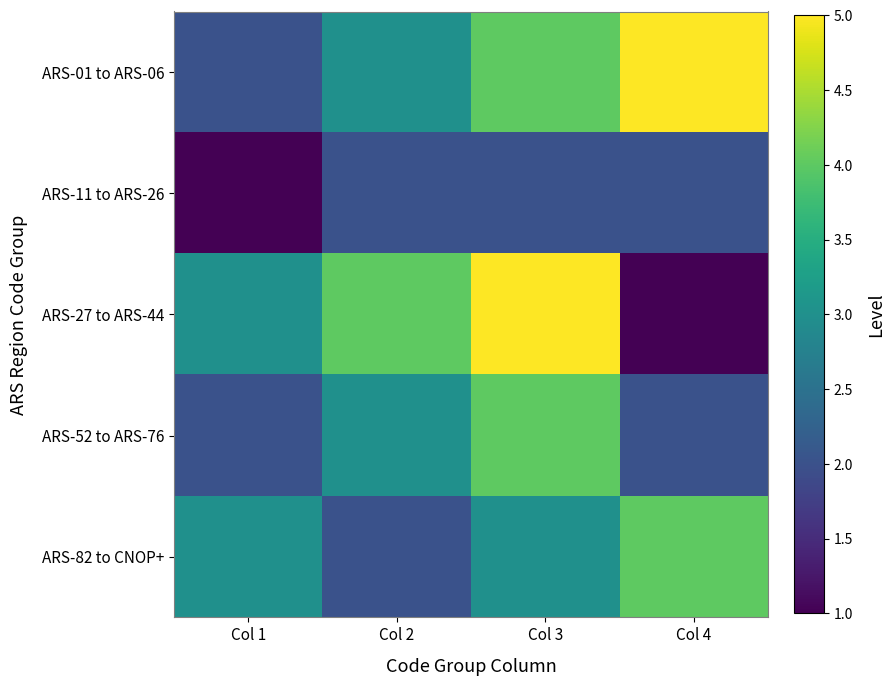

Which series has the largest total across all categories?

ARS-01 to ARS-06